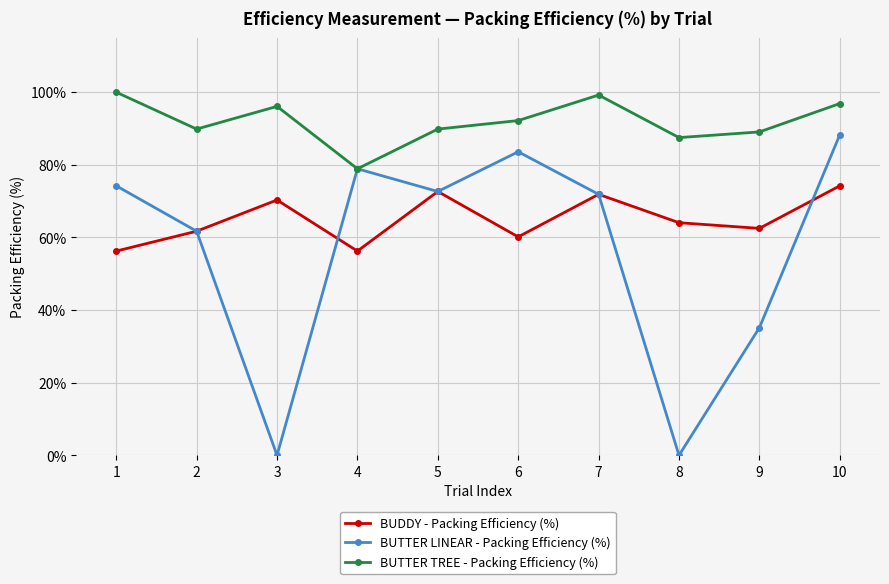

The value of BUDDY - Packing Efficiency (%) at 2 is 1.2. True or false?

False